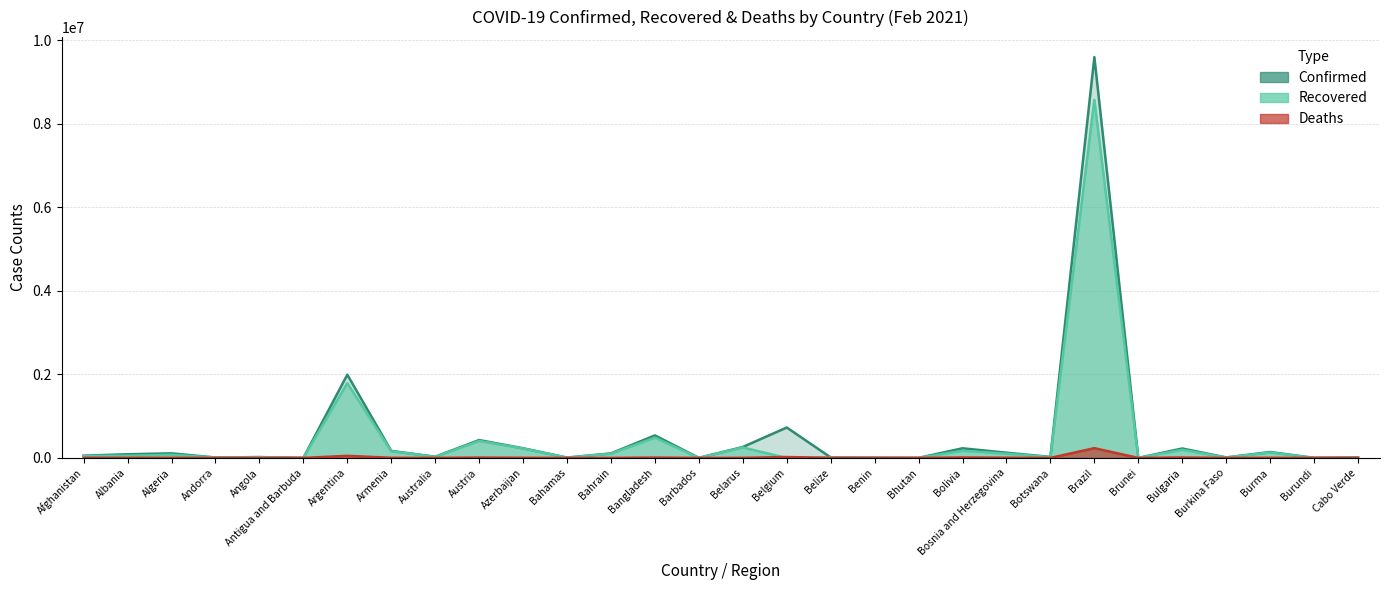

Read the Recovered value at Afghanistan.

48133